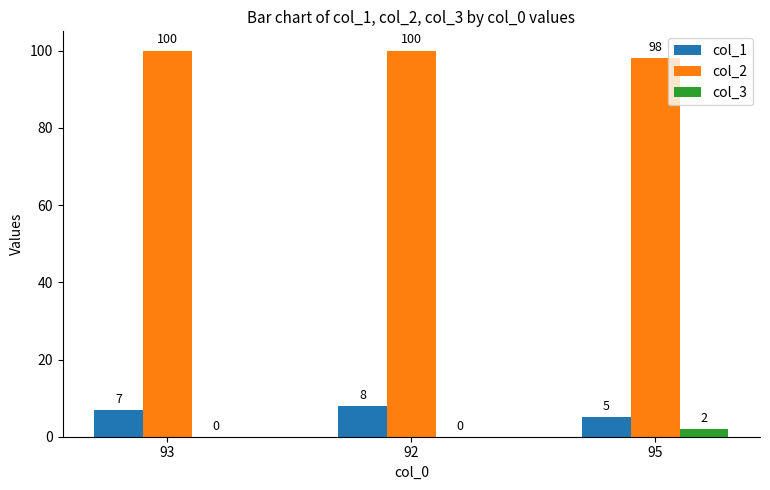

How many col_1 values are between 5 and 8?

3